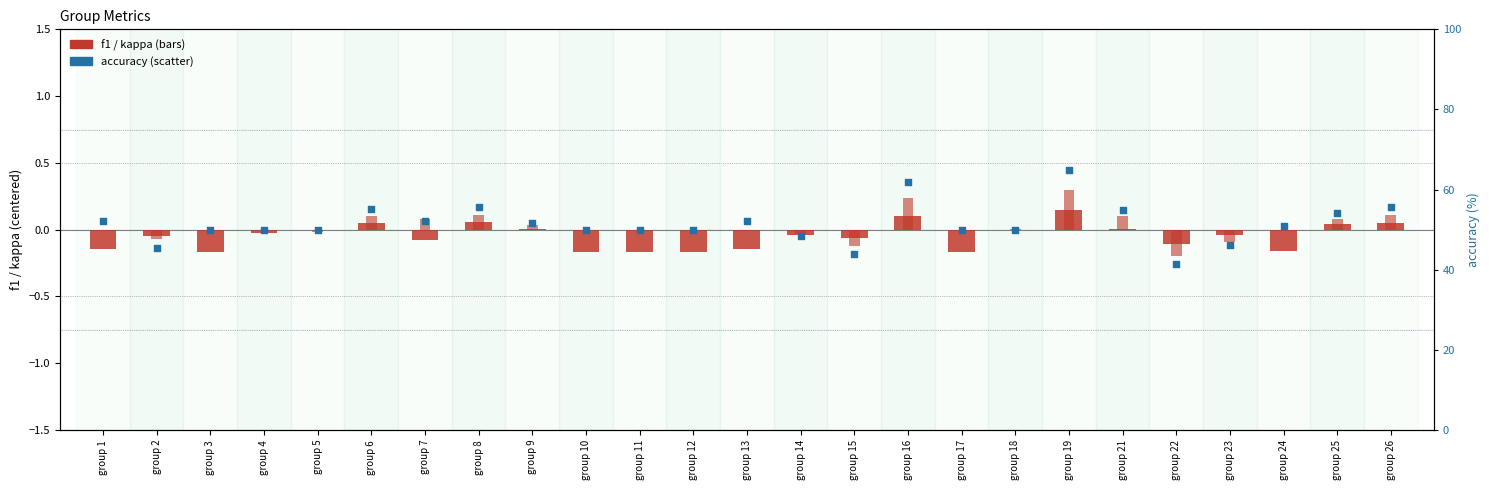

Which series contains the highest Y value?

accuracy